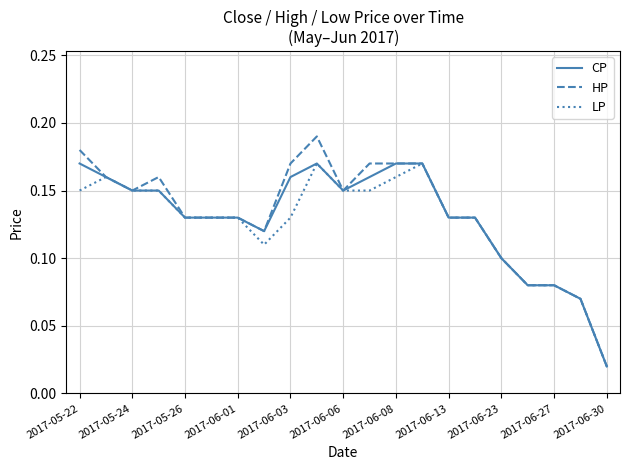

Which series has the largest range (max minus min)?

HP